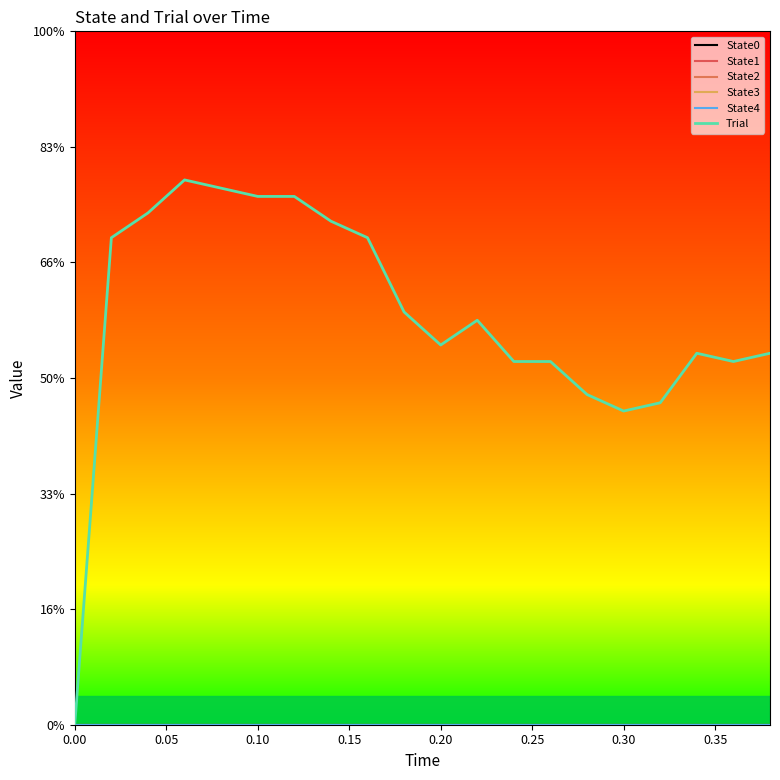

Is this an area chart (filled region under the line)?

No